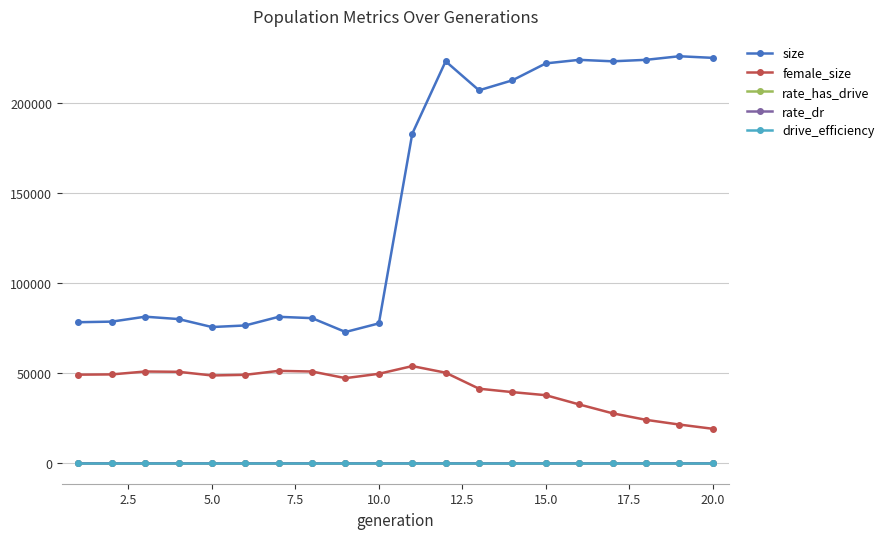

How many lines are shown in the chart?

5